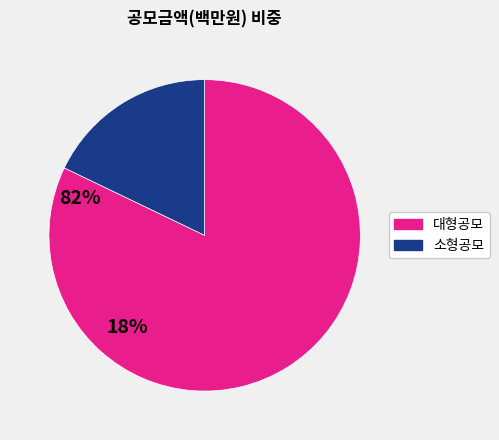

Is there a majority slice in this chart?

Yes